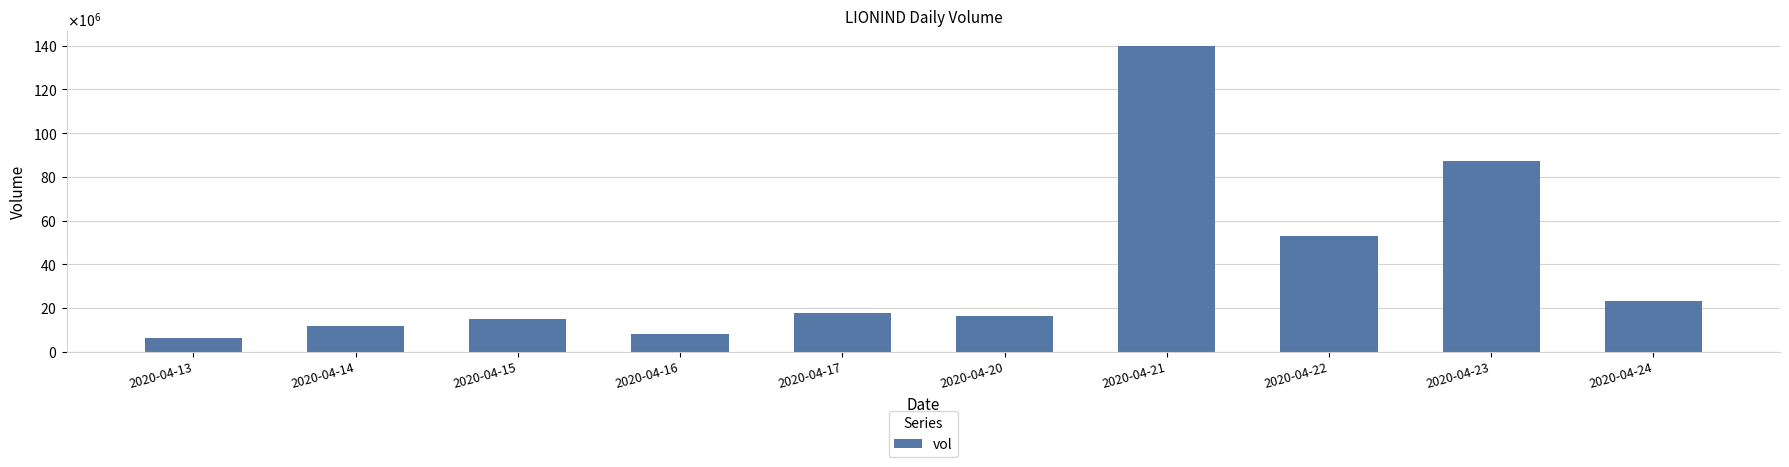

Rank the categories by value from highest to lowest.

2020-04-21, 2020-04-23, 2020-04-22, 2020-04-24, 2020-04-17, 2020-04-20, 2020-04-15, 2020-04-14, 2020-04-16, 2020-04-13